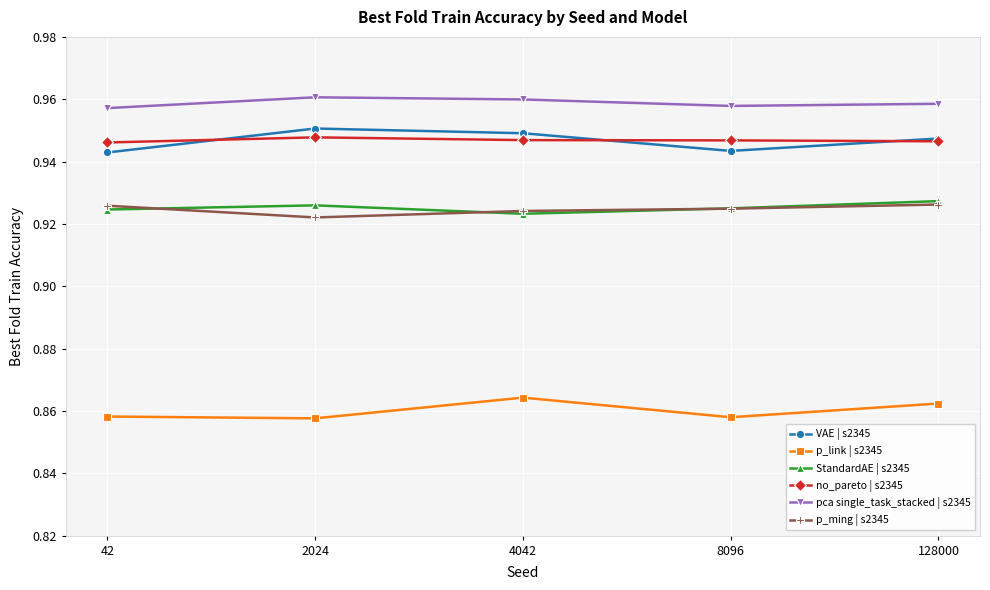

Is it true that p_link | s2345 equals 0.3 at 8096?

False